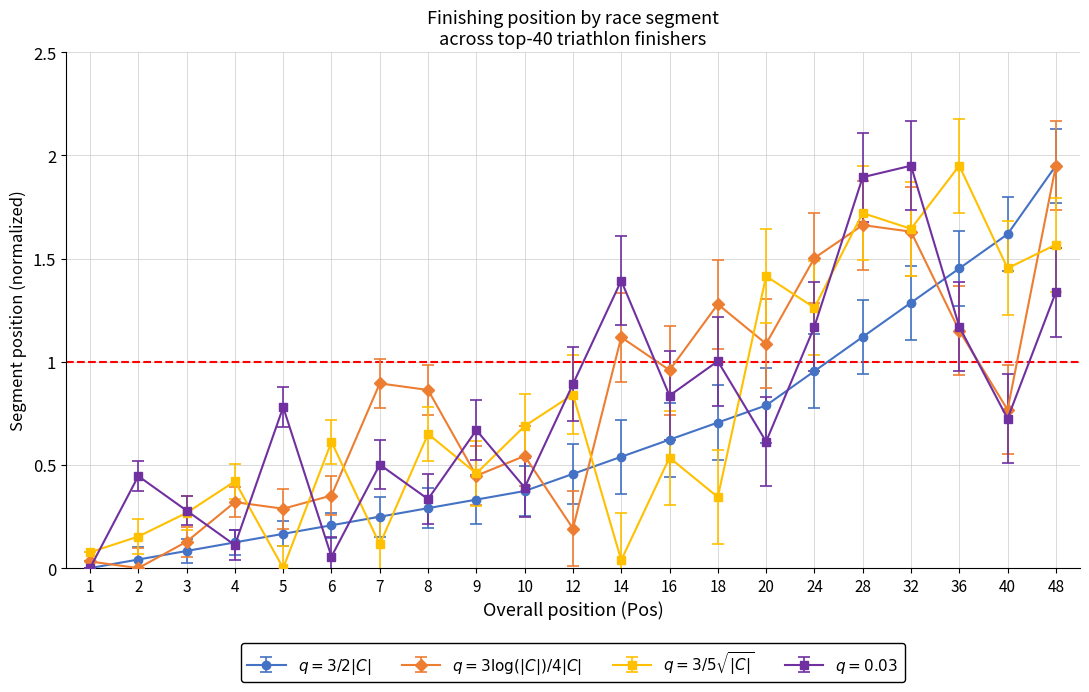

How many lines are shown in the chart?

4